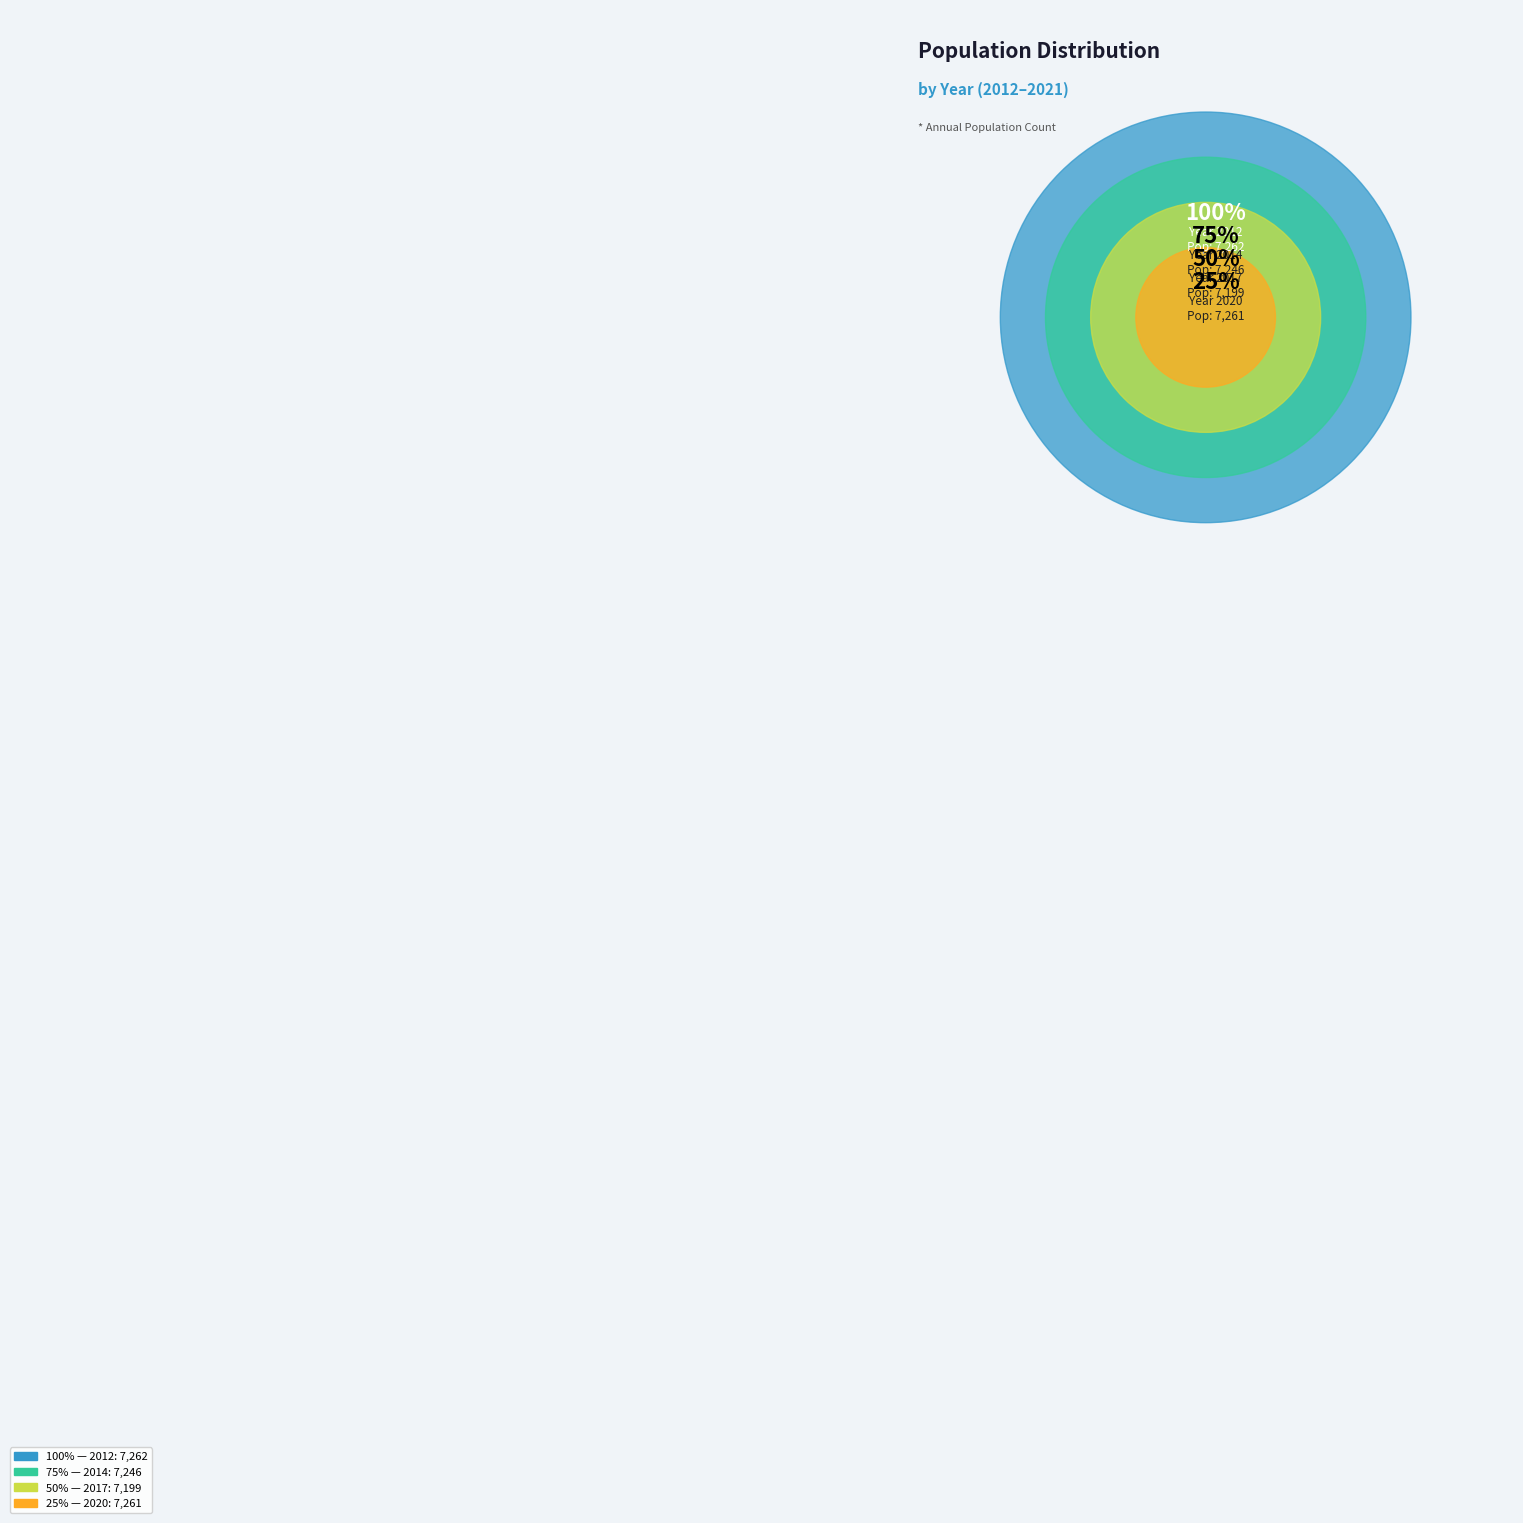

Rank the categories by value from lowest to highest.

2015, 2017, 2016, 2013, 2018, 2019, 2014, 2020, 2012, 2021